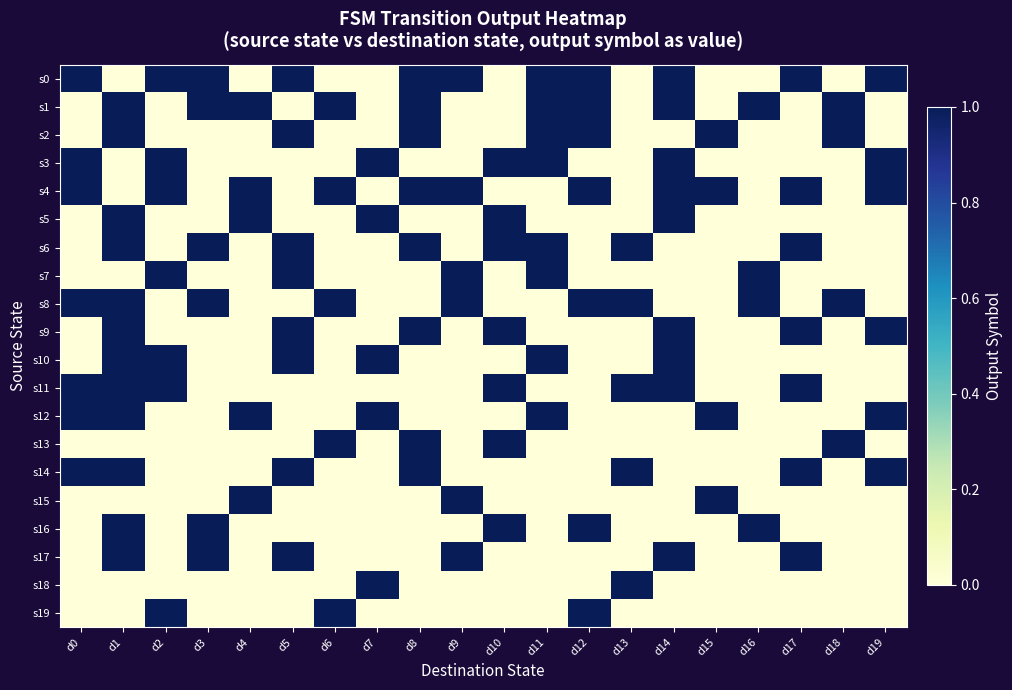

What is the total value across all series at d8?

8